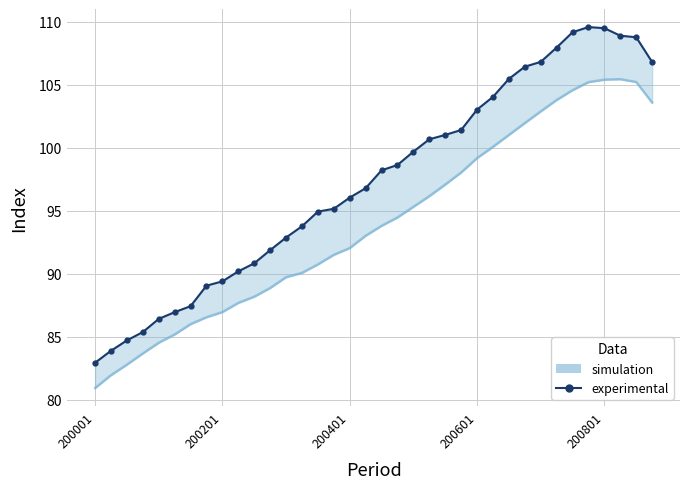

What is the change in value from 9 to 24?

+12.8